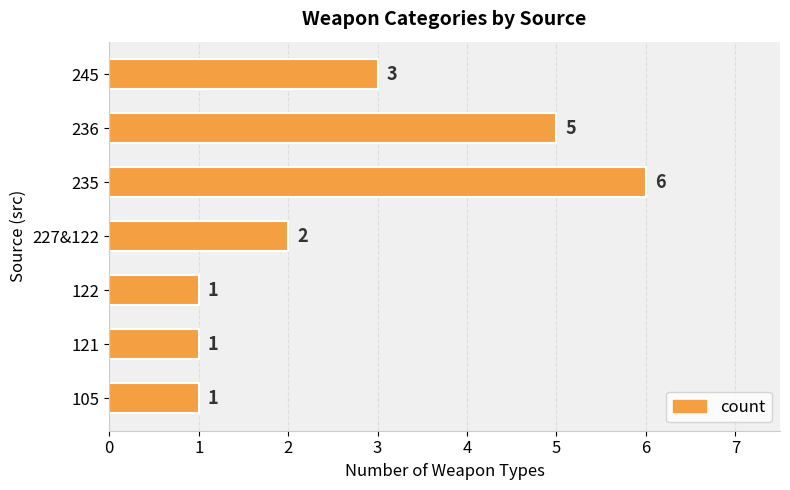

How many data points are less than 2?

3